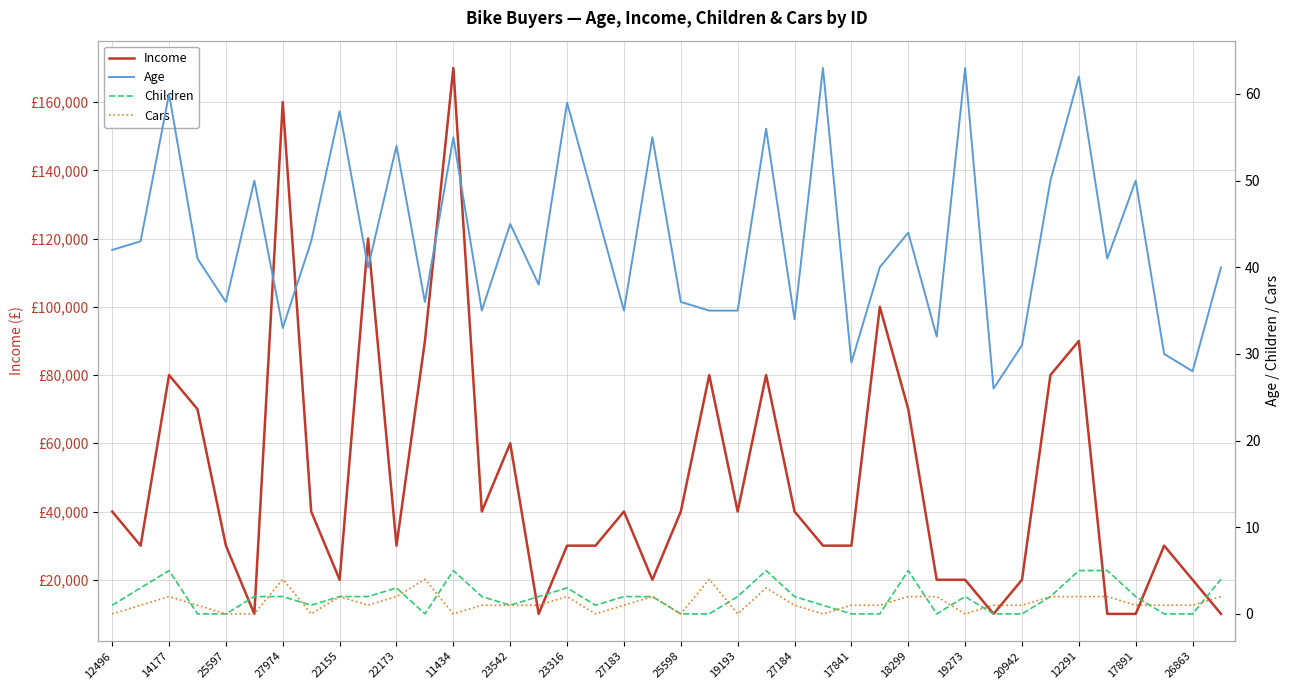

Which series has the widest spread of values?

Income